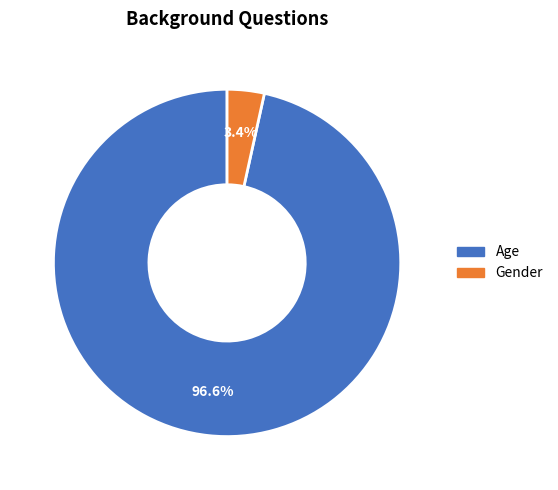

Rank the categories by value from lowest to highest.

Gender, Age